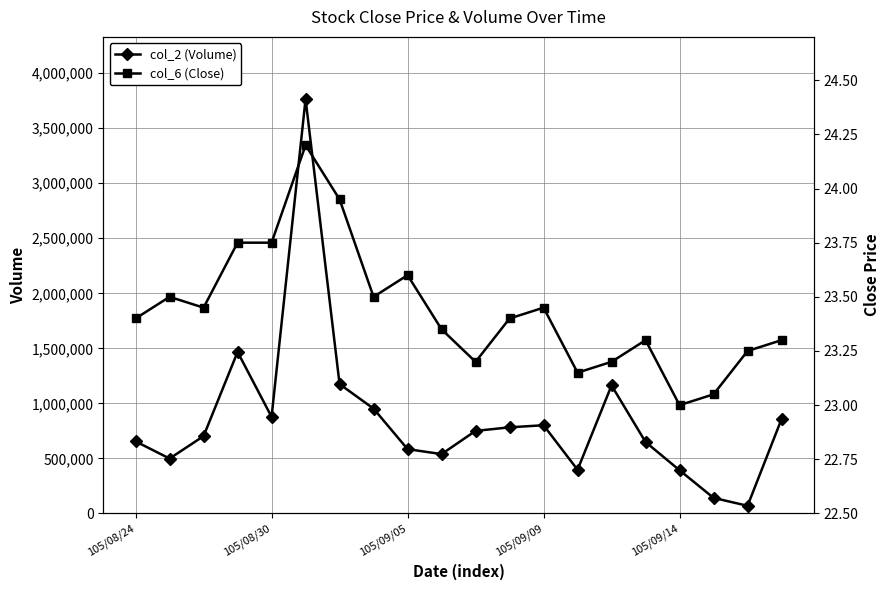

Is this an area chart (filled region under the line)?

No